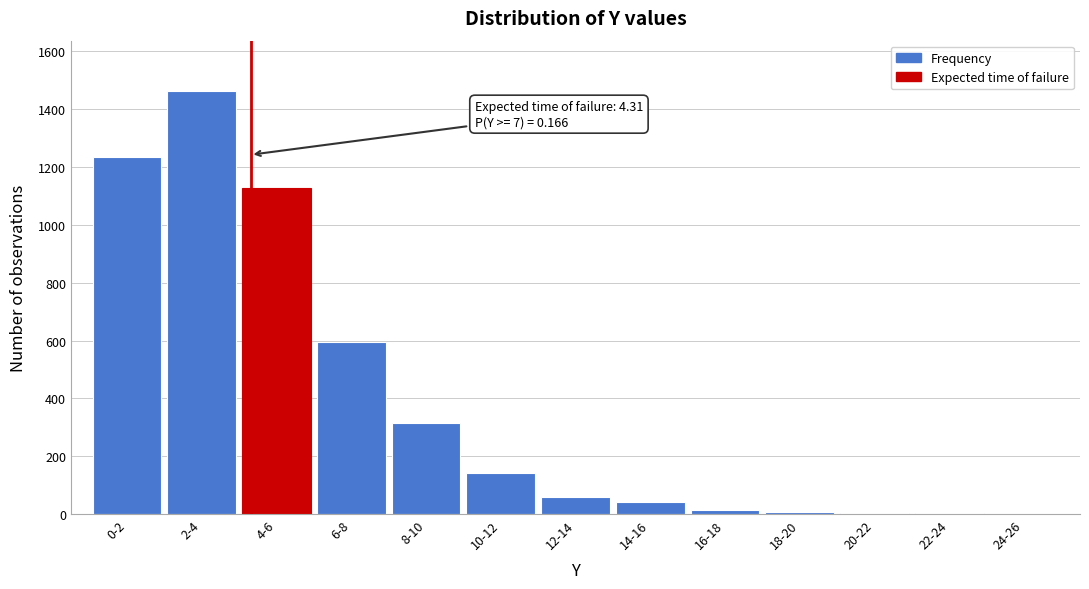

Is it true that the value at 6-8 is 919?

False